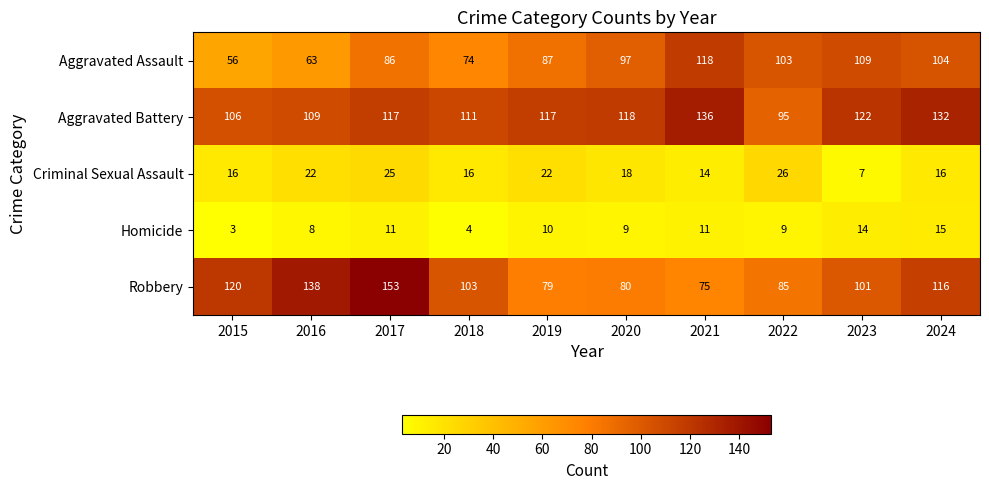

Which series has the largest total across all categories?

Aggravated Battery